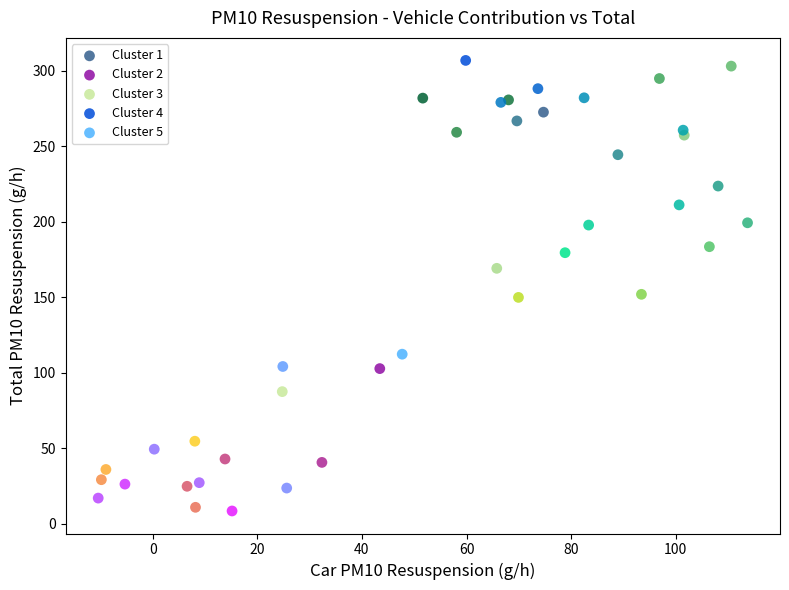

Which series has the widest spread of Y values?

Cluster 3